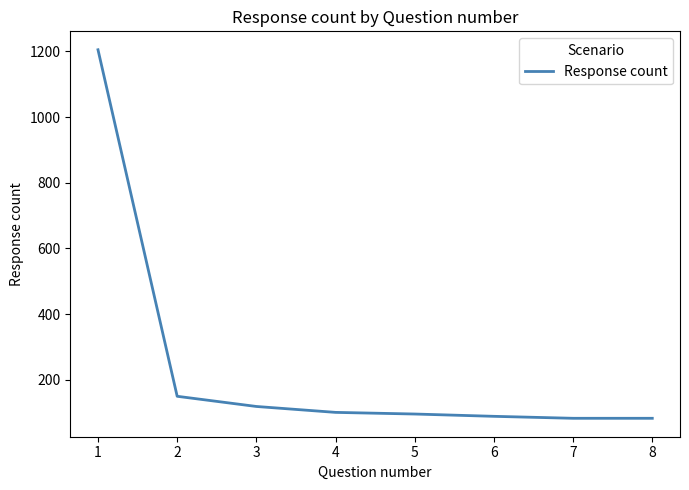

What is the difference between the values at 4 and 2?

49